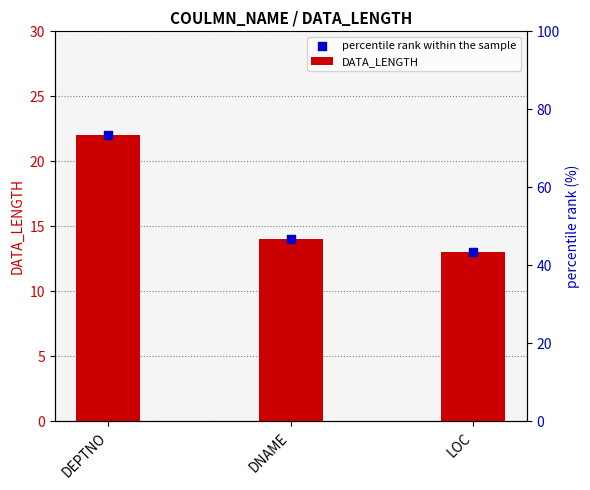

What are all the series names shown in the legend?

DATA_LENGTH, percentile rank within the sample